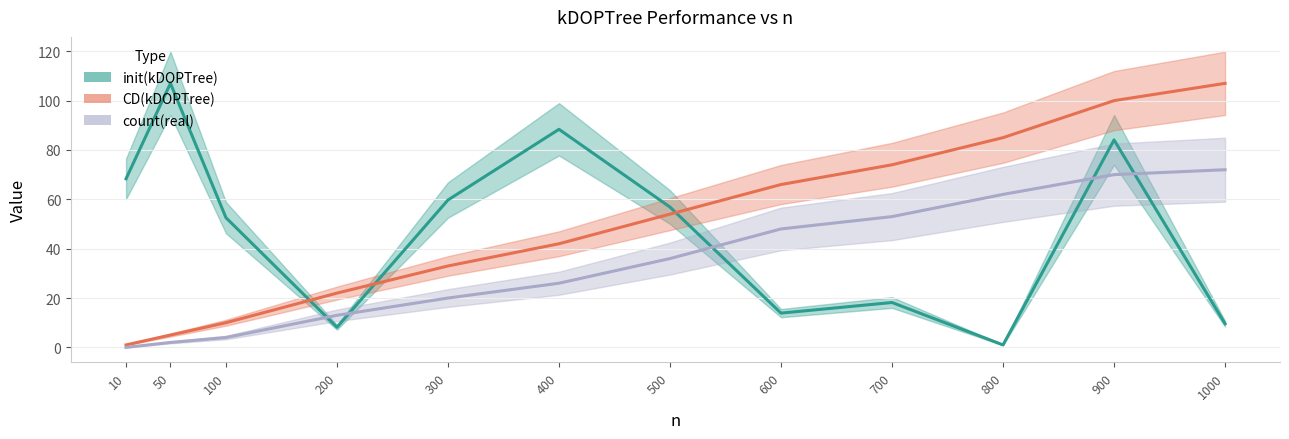

List the series in order of their overall mean, lowest first.

count(real), init(kDOPTree), CD(kDOPTree)